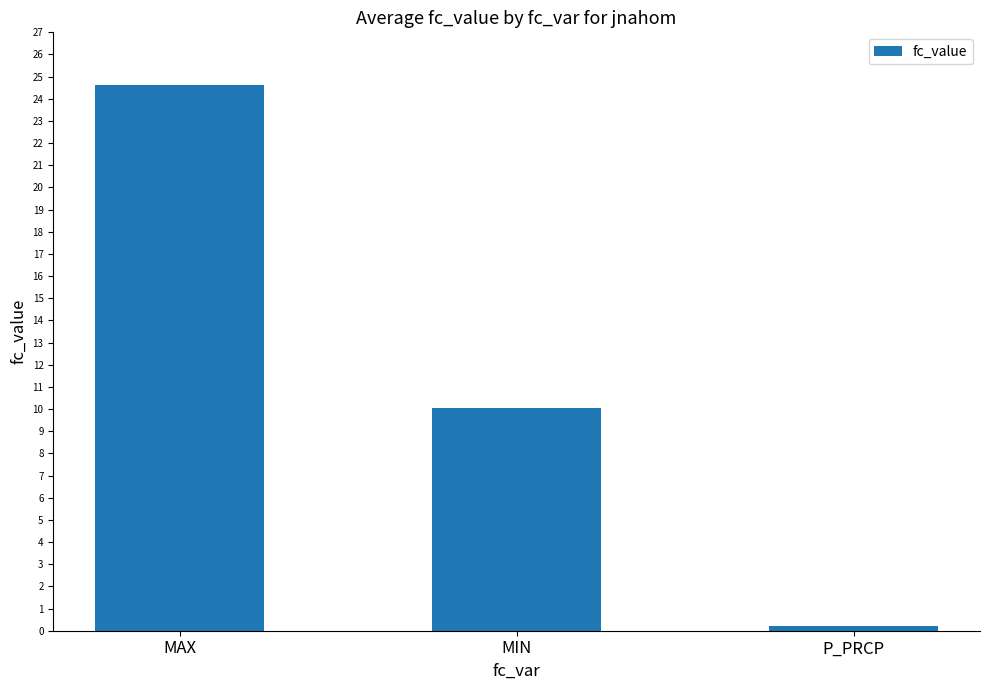

Reading left to right, list all the values displayed in this chart.

MAX=24.6	MIN=10.1	P_PRCP=0.2